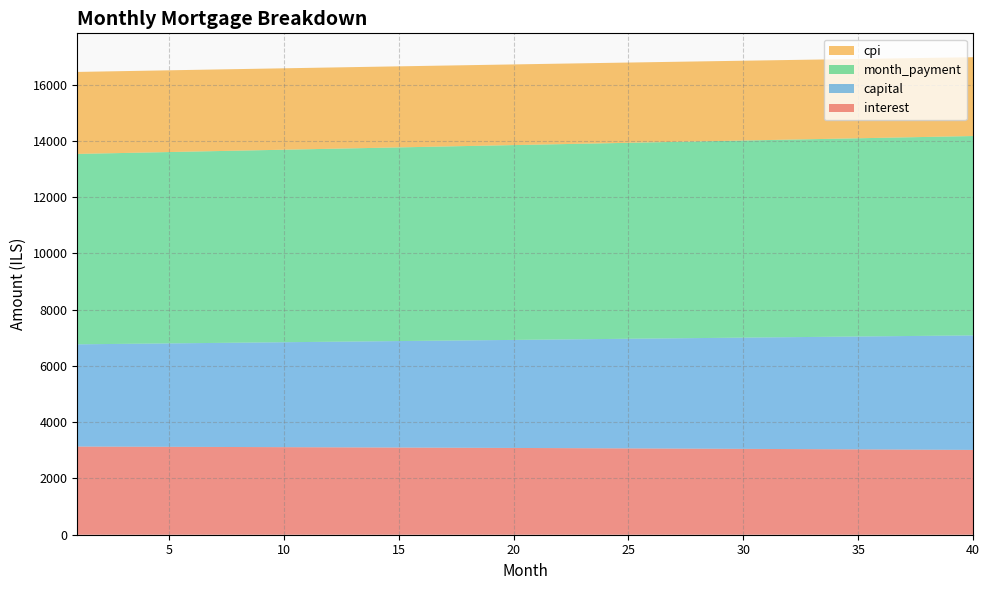

Reading left to right, what are all the values shown in this chart?

interest: 3134.1	3131.9	3129.6	3127.3	3124.9	3122.5	3120.0	3117.5	3115.0	3112.4	3109.8	3107.2	3104.5	3101.7	3099.0	3096.1	3093.3	3090.4	3087.4	3084.4	3081.4	3078.3	3075.1	3072.0	3068.8	3065.5	3062.2	3058.8	3055.4	3052.0	3048.5	3045.0	3041.4	3037.8	3034.1	3030.3	3026.6	3022.8	3018.9	3015.0
capital: 3633.8	3644.4	3655.0	3665.6	3676.3	3687.1	3697.8	3708.6	3719.4	3730.3	3741.1	3752.1	3763.0	3774.0	3785.0	3796.0	3807.1	3818.2	3829.3	3840.5	3851.7	3862.9	3874.2	3885.5	3896.8	3908.2	3919.6	3931.0	3942.5	3954.0	3965.5	3977.1	3988.7	4000.3	4012.0	4023.7	4035.4	4047.2	4059.0	4070.8
month_payment: 6767.9	6776.2	6784.6	6792.9	6801.2	6809.5	6817.8	6826.1	6834.4	6842.7	6851.0	6859.2	6867.5	6875.7	6883.9	6892.1	6900.4	6908.5	6916.7	6924.9	6933.1	6941.2	6949.4	6957.5	6965.6	6973.7	6981.8	6989.9	6997.9	7006.0	7014.0	7022.1	7030.1	7038.1	7046.1	7054.0	7062.0	7070.0	7077.9	7085.8
cpi: 2914.6	2912.4	2910.3	2908.1	2905.8	2903.6	2901.2	2898.9	2896.5	2894.1	2891.6	2889.1	2886.5	2883.9	2881.3	2878.6	2875.9	2873.2	2870.4	2867.6	2864.7	2861.8	2858.8	2855.8	2852.8	2849.7	2846.6	2843.4	2840.2	2837.0	2833.7	2830.4	2827.0	2823.6	2820.1	2816.6	2813.0	2809.4	2805.8	2802.1